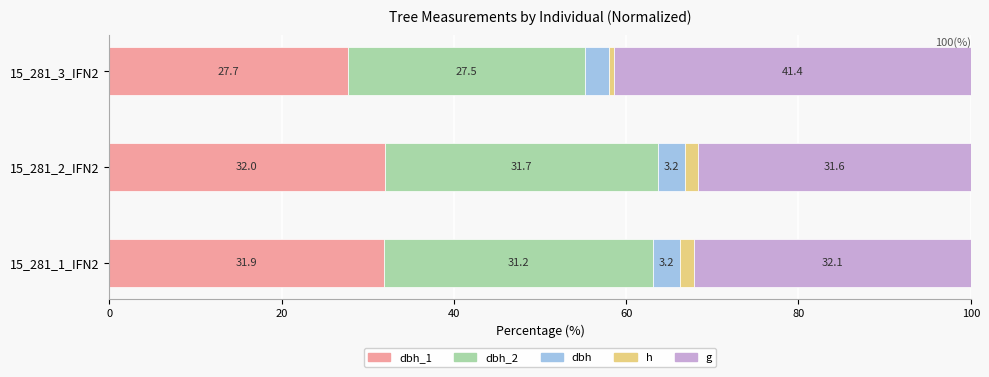

What is the total value across all series at 15_281_2_IFN2?

100.0